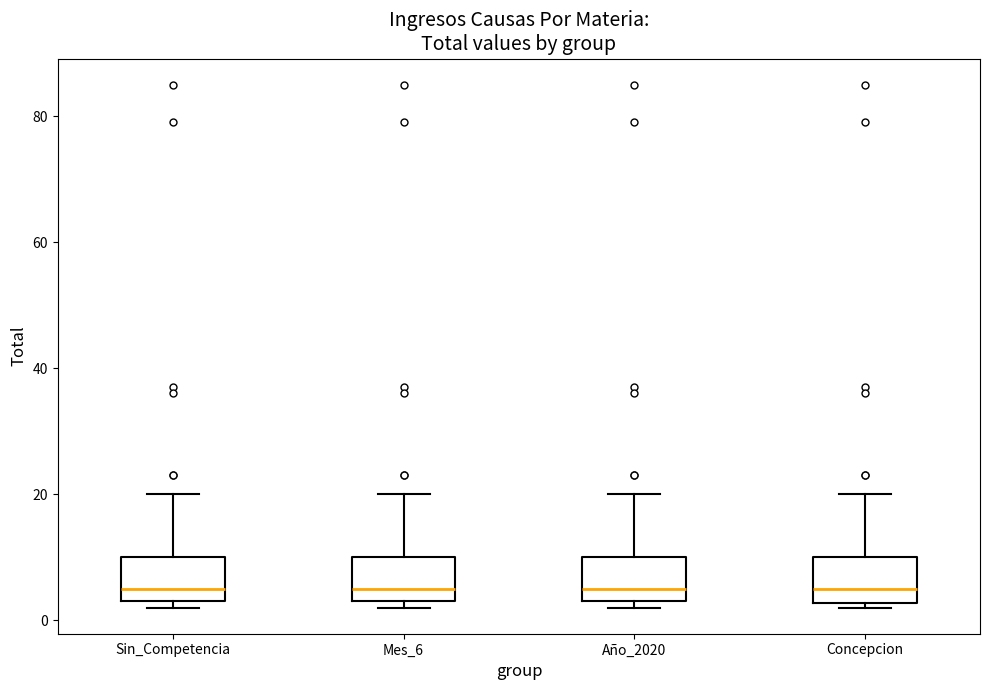

Where does the upper whisker of the box for Mes_6 end on the y-axis? The values are not printed on the chart, so give them approximately, as read against the axis.

20